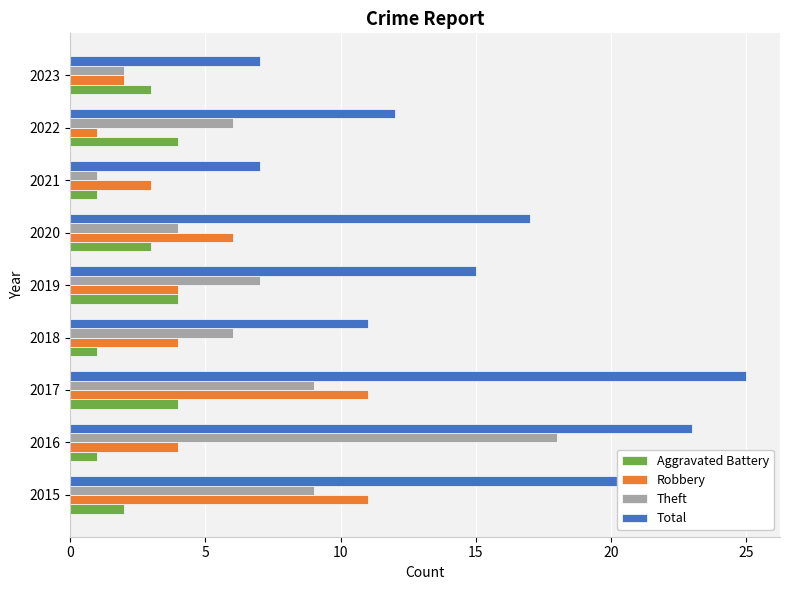

What is the difference between the second highest and minimum values in the Robbery series?

10